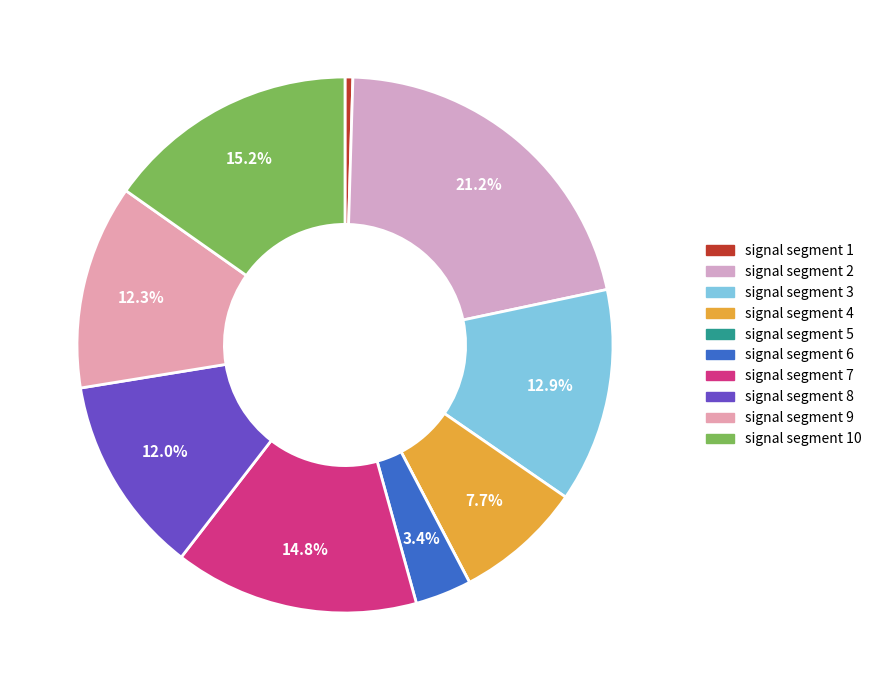

Rank the categories by value from lowest to highest.

signal segment 5, signal segment 1, signal segment 6, signal segment 4, signal segment 8, signal segment 9, signal segment 3, signal segment 7, signal segment 10, signal segment 2